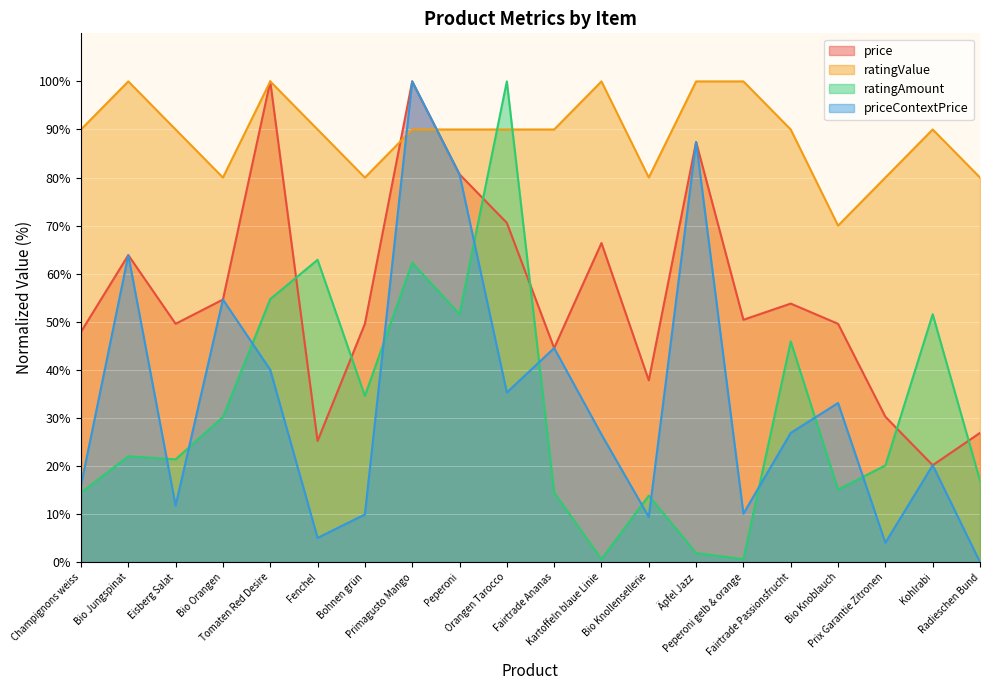

How many lines are shown in the chart?

4